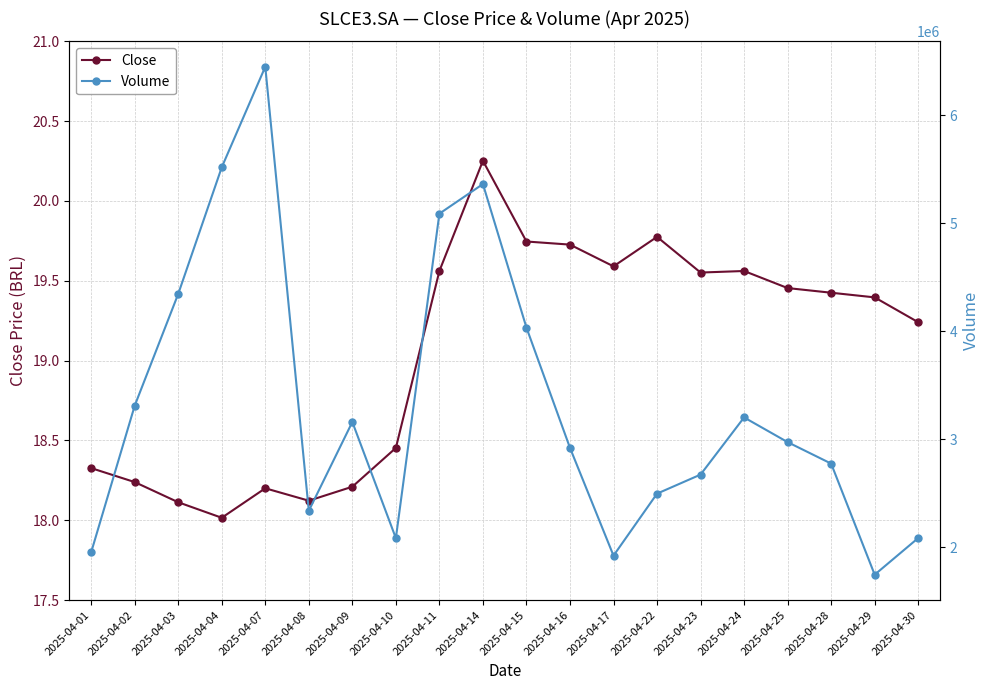

Reading left to right, list all the values displayed in this chart.

Close: 2025-04-01=18.3	2025-04-02=18.2	2025-04-03=18.1	2025-04-04=18.0	2025-04-07=18.2	2025-04-08=18.1	2025-04-09=18.2	2025-04-10=18.5	2025-04-11=19.6	2025-04-14=20.3	2025-04-15=19.7	2025-04-16=19.7	2025-04-17=19.6	2025-04-22=19.8	2025-04-23=19.6	2025-04-24=19.6	2025-04-25=19.5	2025-04-28=19.4	2025-04-29=19.4	2025-04-30=19.2
Volume: 2025-04-01=1951300.0	2025-04-02=3308300.0	2025-04-03=4343500.0	2025-04-04=5515700.0	2025-04-07=6446800.0	2025-04-08=2335300.0	2025-04-09=3157900.0	2025-04-10=2081800.0	2025-04-11=5086700.0	2025-04-14=5360700.0	2025-04-15=4031500.0	2025-04-16=2918300.0	2025-04-17=1920200.0	2025-04-22=2494300.0	2025-04-23=2670700.0	2025-04-24=3199900.0	2025-04-25=2971200.0	2025-04-28=2772300.0	2025-04-29=1743900.0	2025-04-30=2083200.0